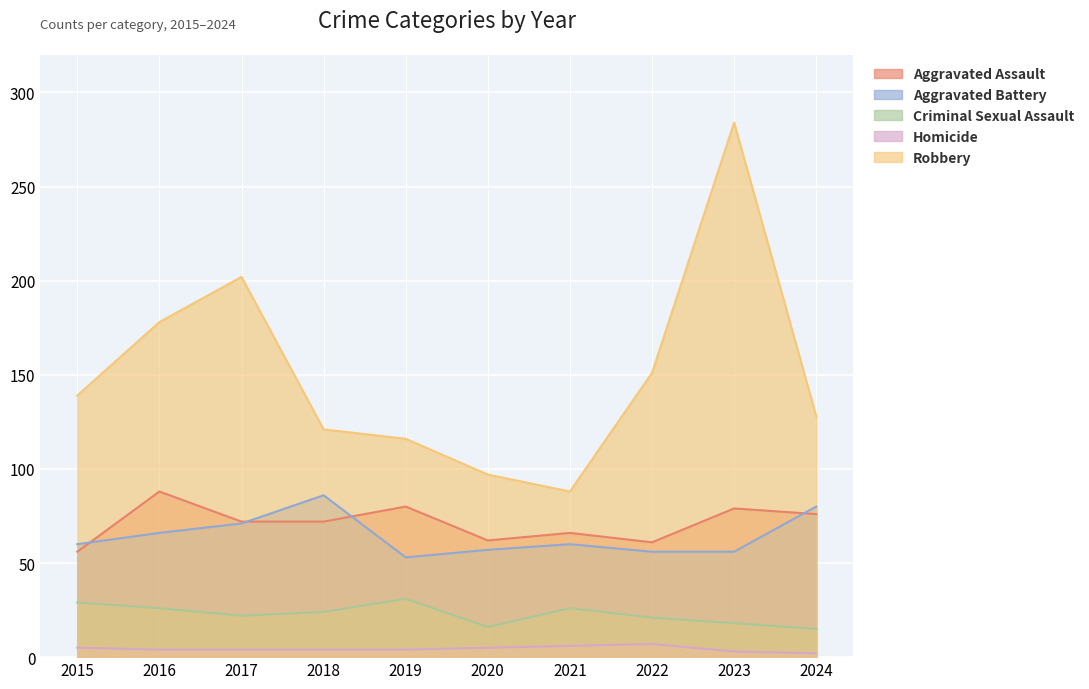

Which series changed the most between 2023 and 2024?

Robbery